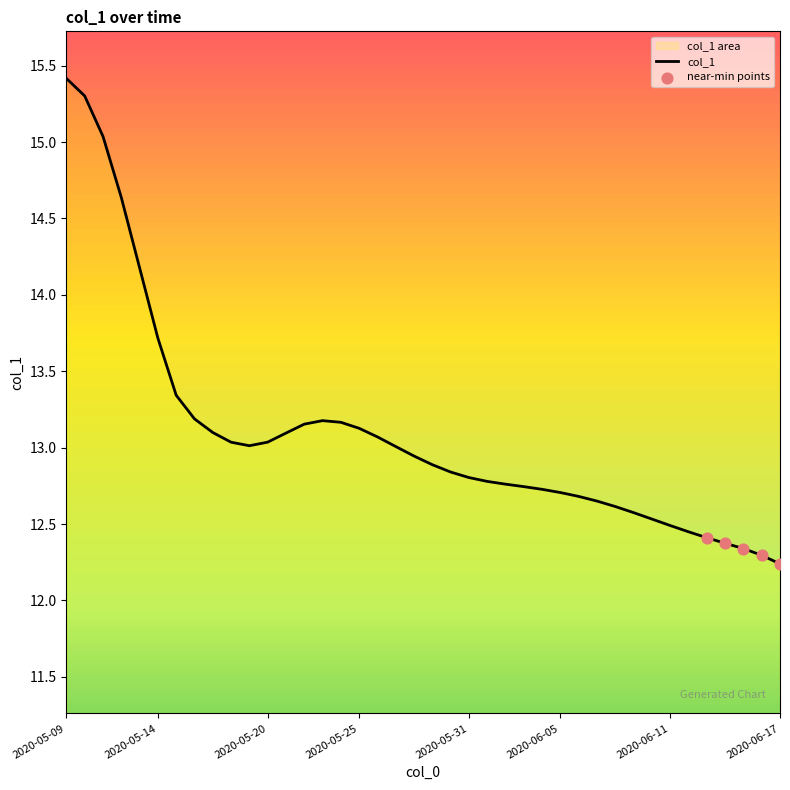

Approximately how many times larger is the value at 2020-05-28 compared to 2020-05-24?

1.0